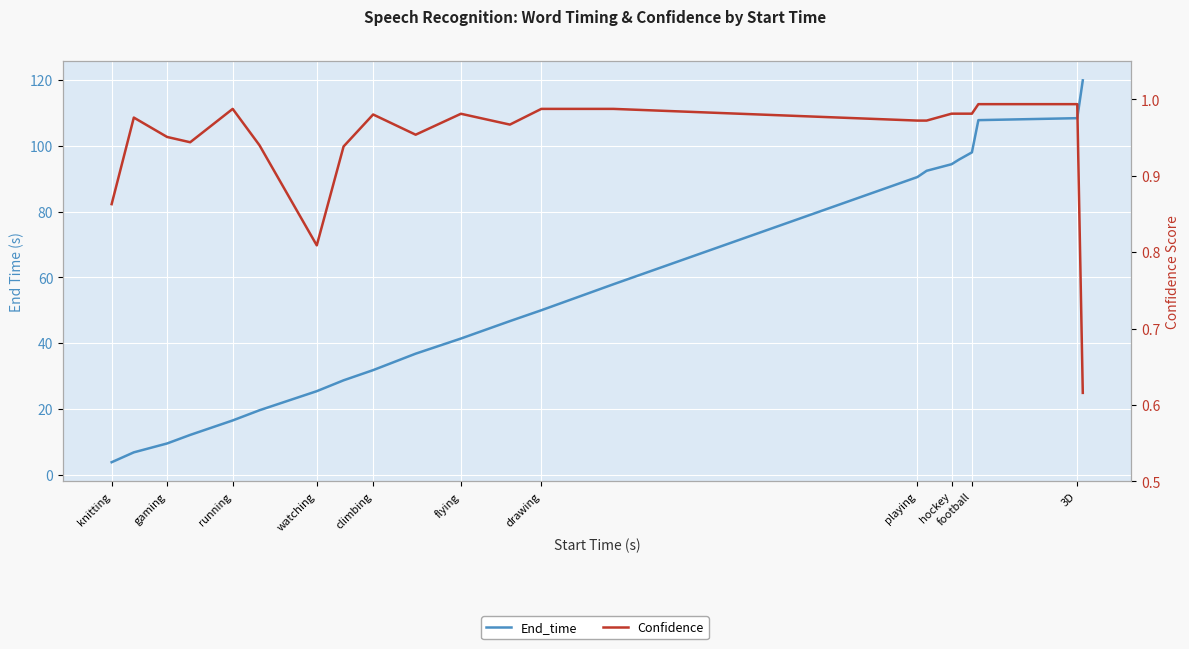

True or false: End_time and Confidence cross at least once.

False